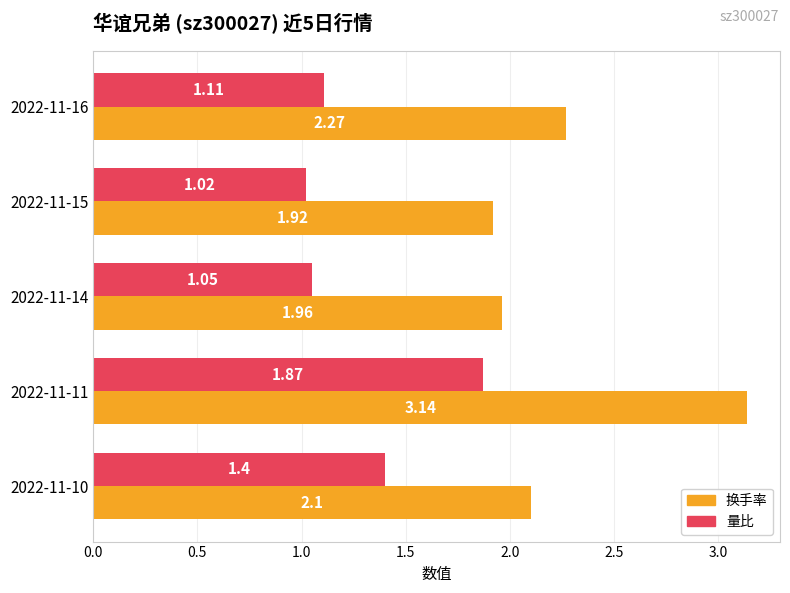

What is the spread (max minus min) of values at 2022-11-11?

1.3